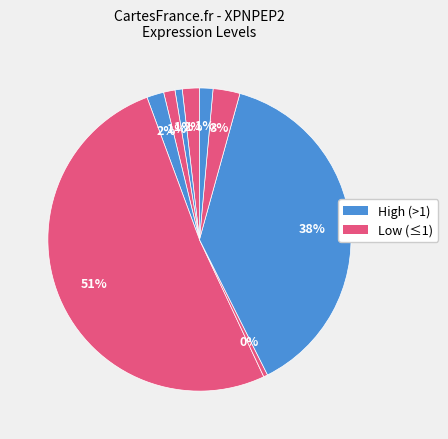

Count the number of slices in the pie.

9